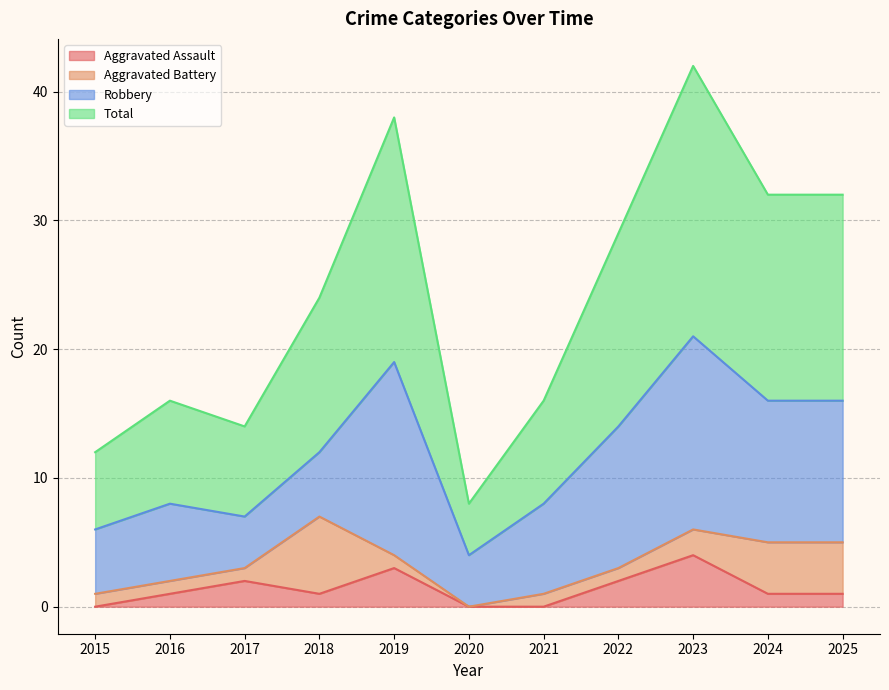

How many interior local valleys does the Total series have?

2